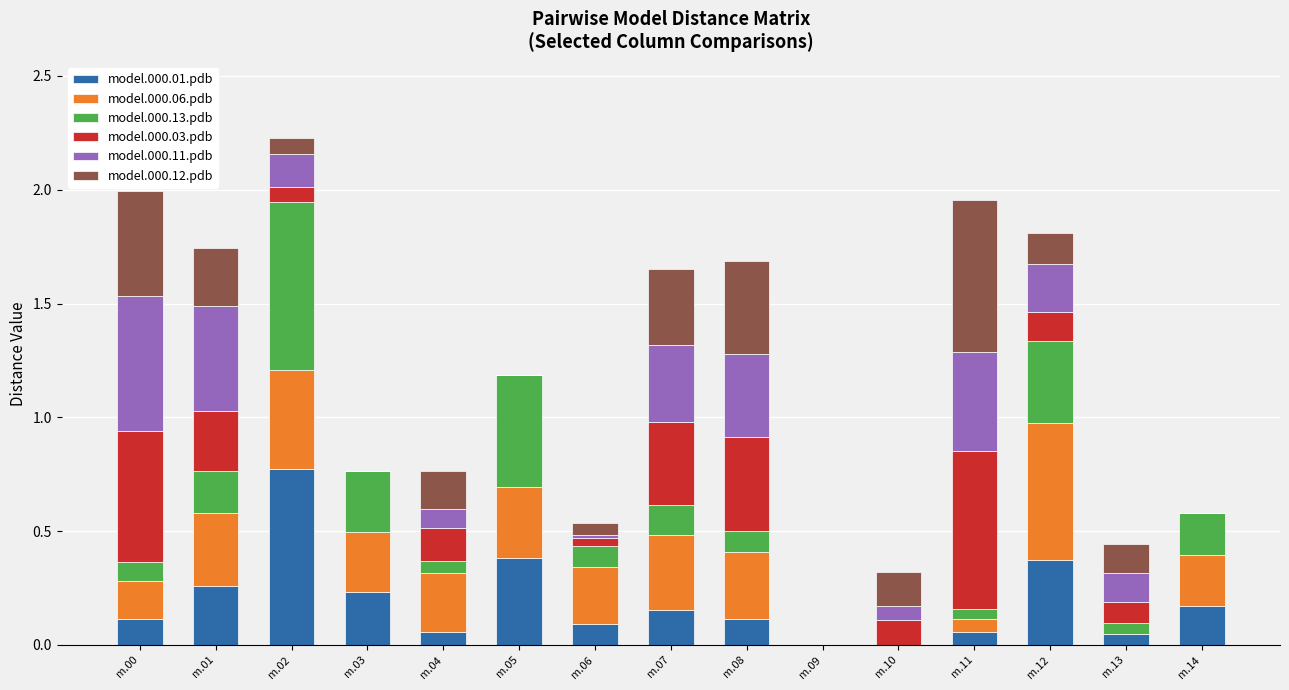

What is the total value across all series at m.07?

1.7